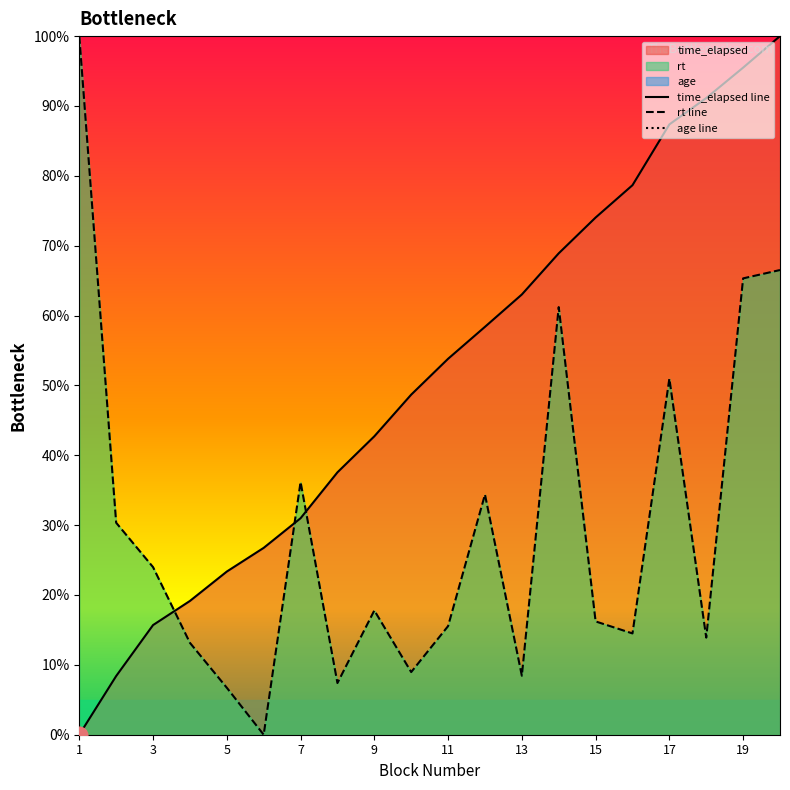

In rt line, how many points are lower than both neighbors (excluding endpoints)?

6